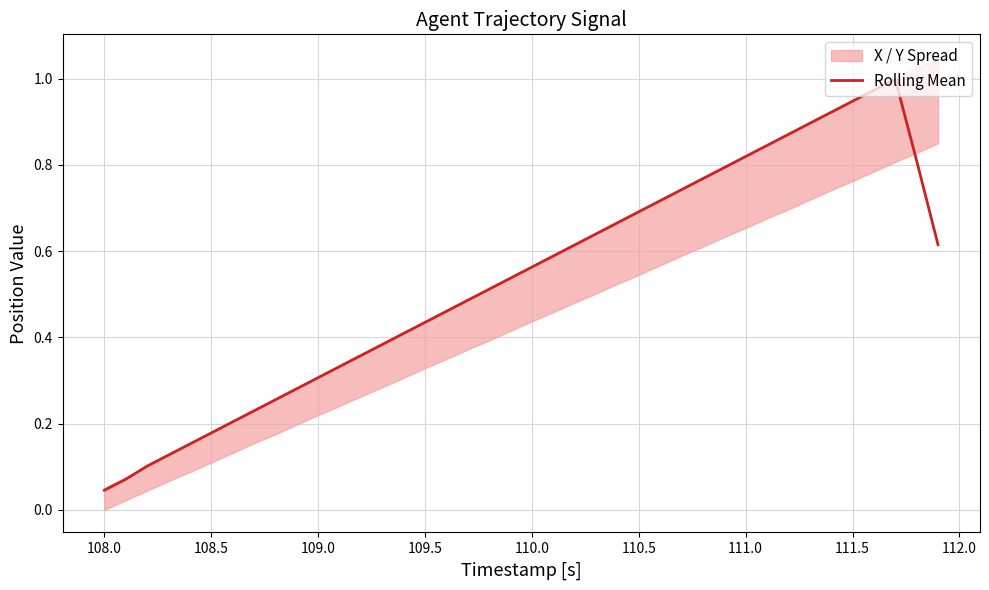

Which category has the lowest value in the Rolling Mean series?

108.0